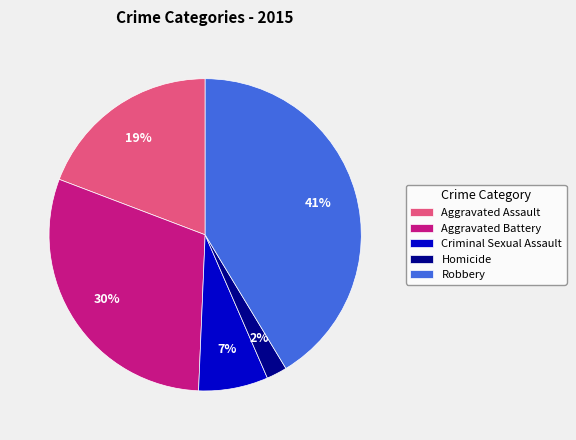

Combined, do Homicide and Criminal Sexual Assault account for over 50%?

No